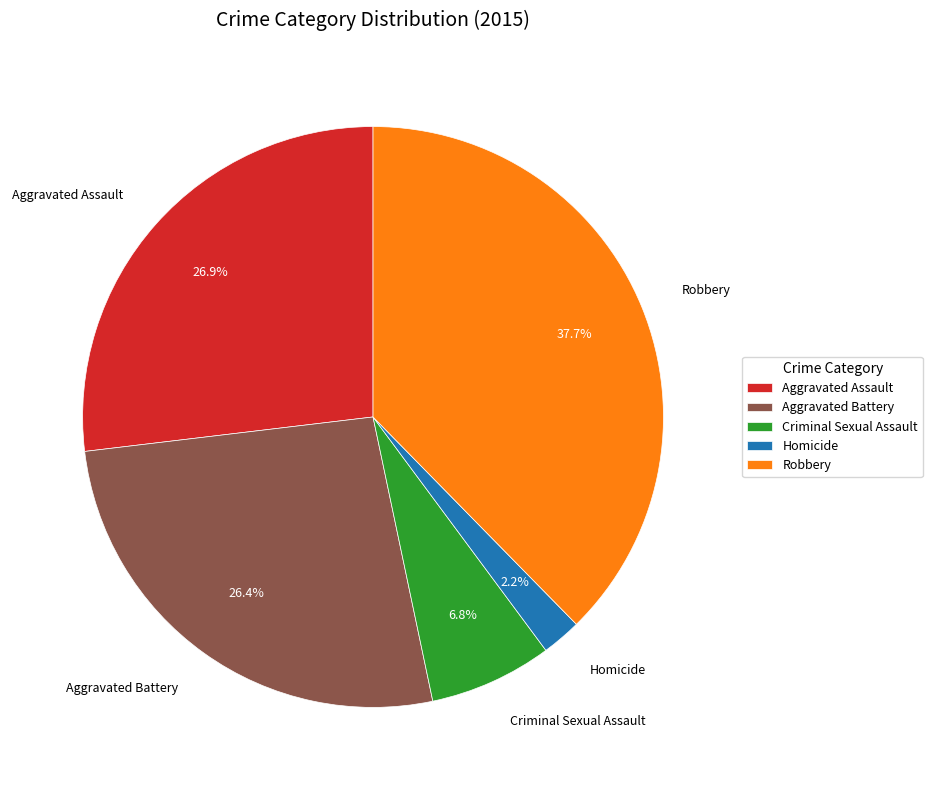

Does any single category account for the majority?

No